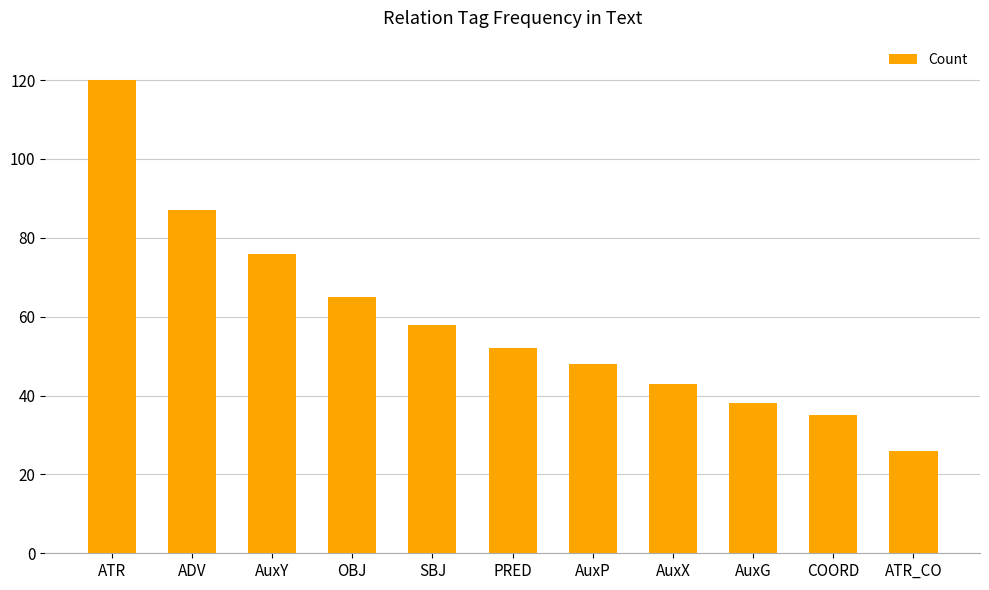

What is the average value?

59